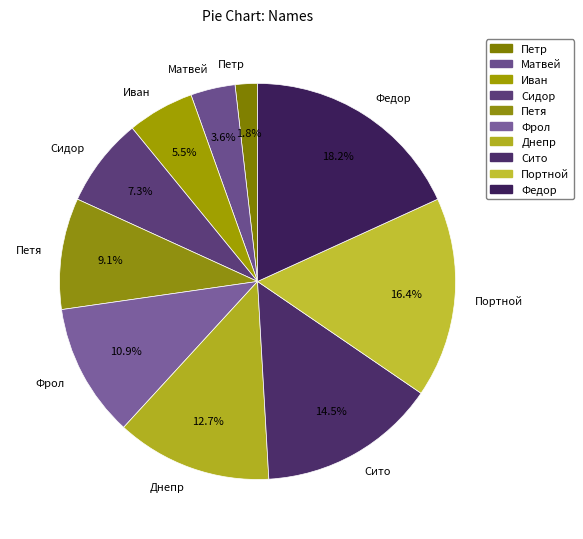

Between Фрол and Петя, which is larger?

Фрол